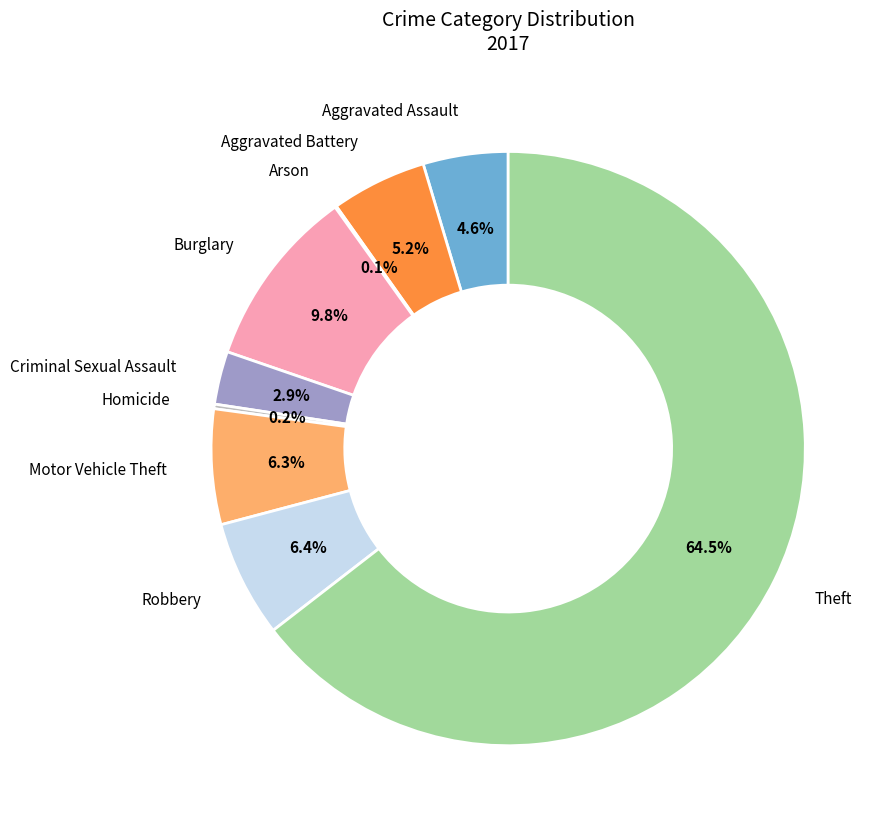

Does any single category account for the majority?

Yes